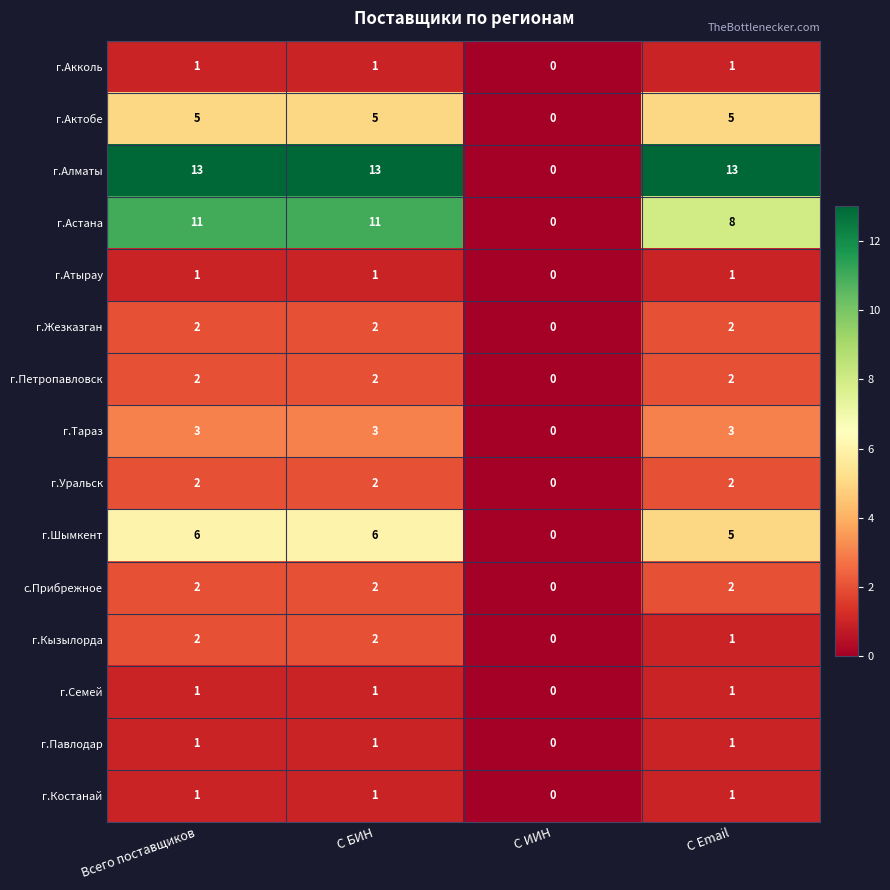

True or false: г.Акколь has a value of 1 at С Email.

True